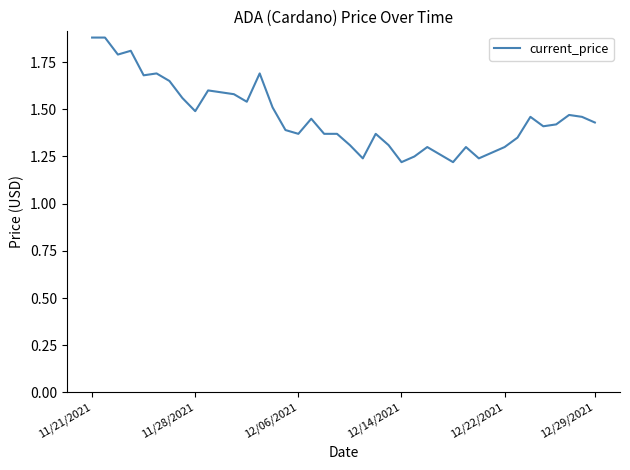

What is the difference between the maximum and minimum values?

0.7